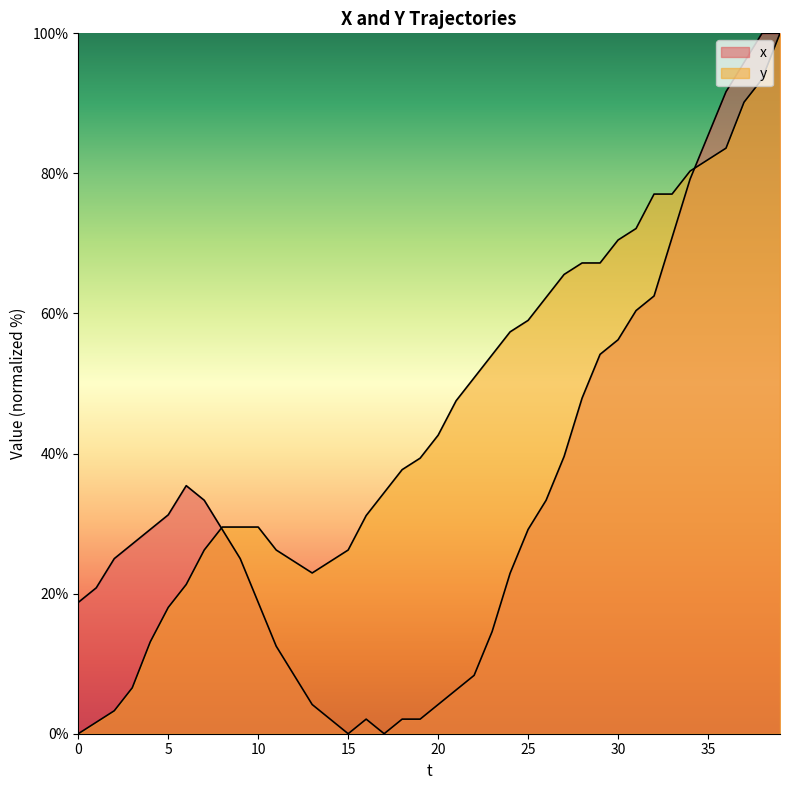

How many interior local peaks does the x series have?

2